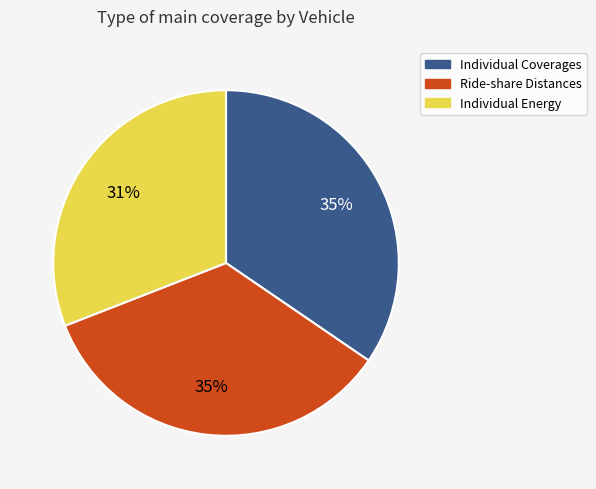

Is Individual Energy the majority of the pie?

No